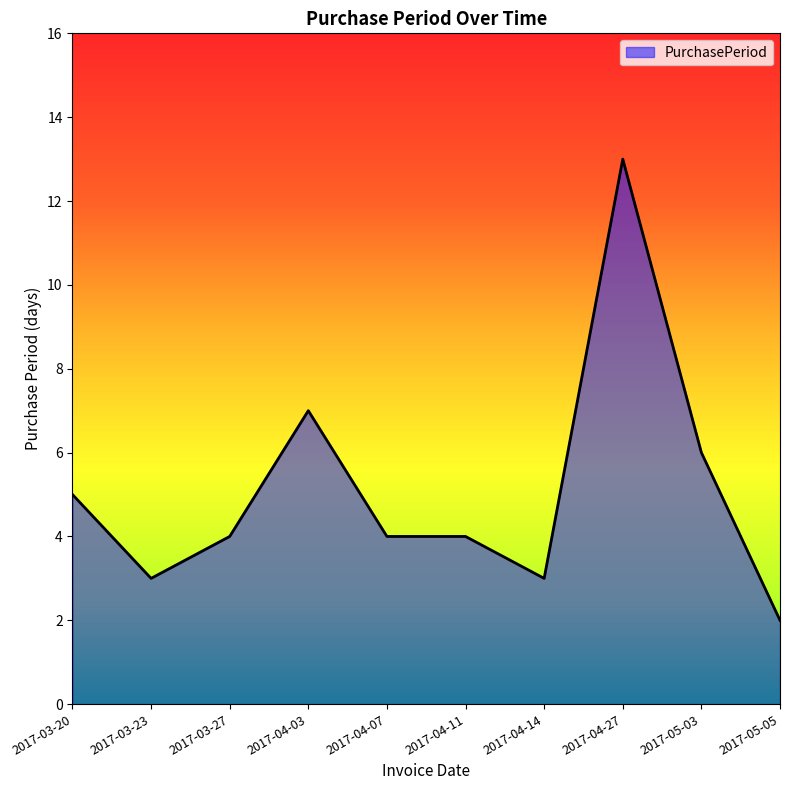

At which category does the data reach its first local peak?

2017-04-03